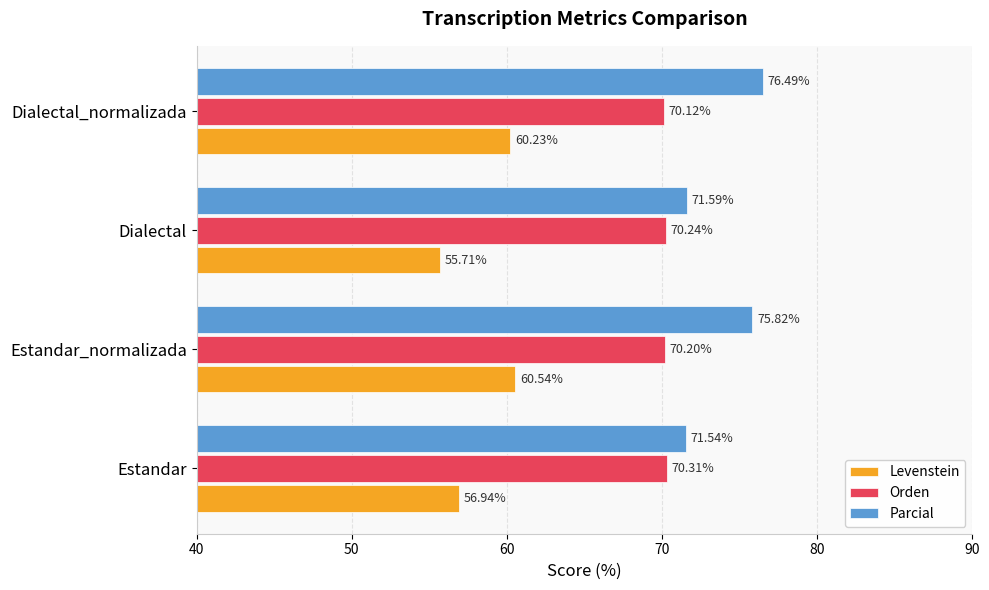

What is the spread (max minus min) of values at Dialectal_normalizada?

16.3